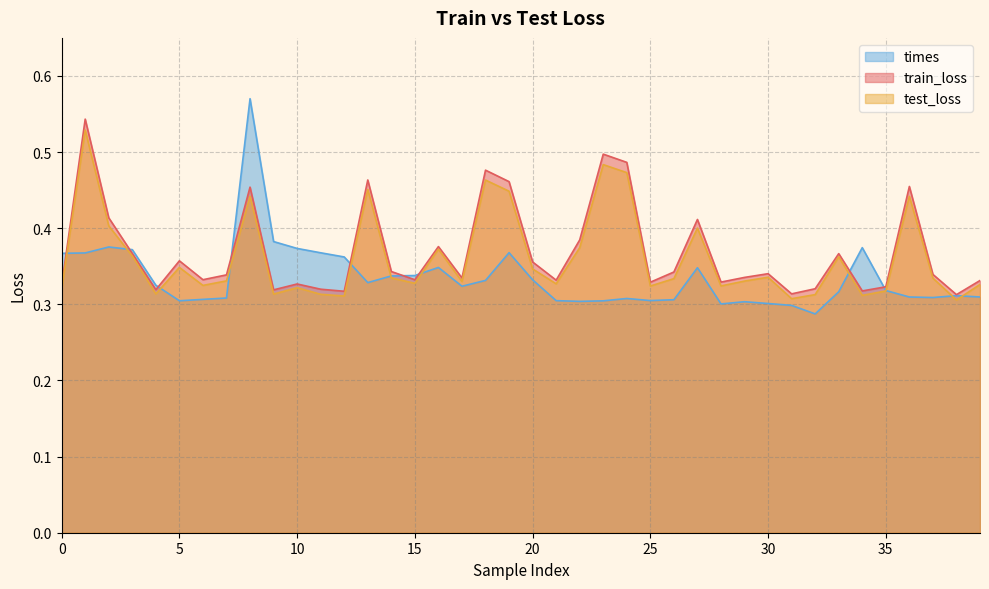

Which series has the largest range (max minus min)?

times